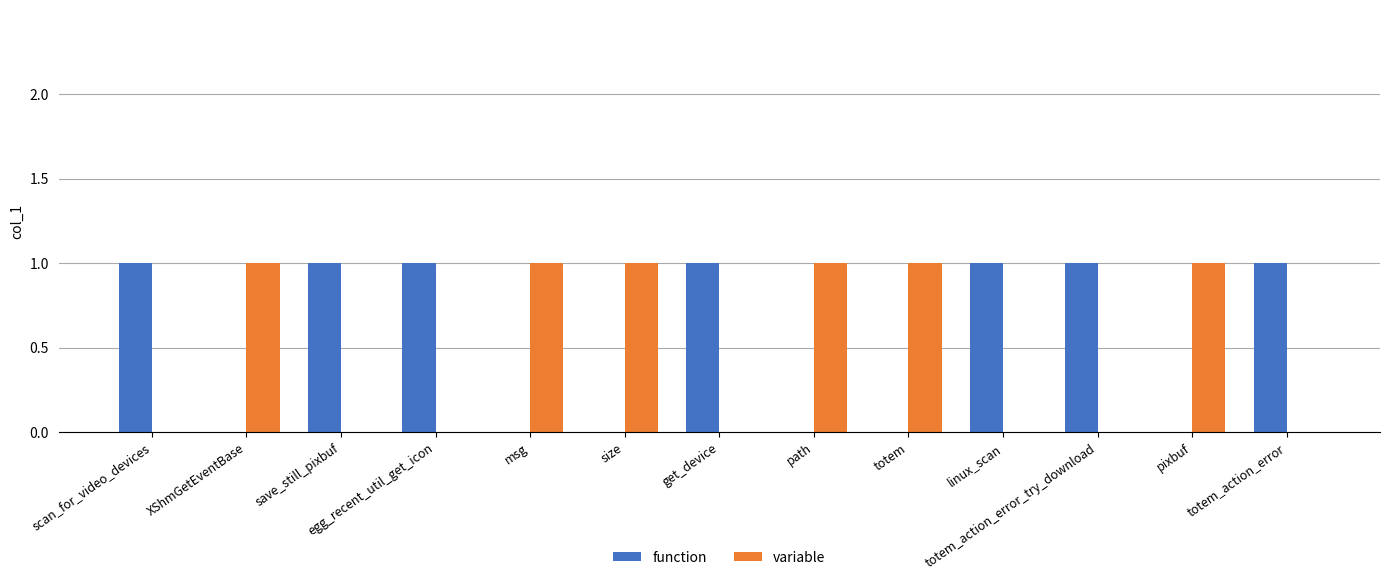

What is the sum of all variable values?

6